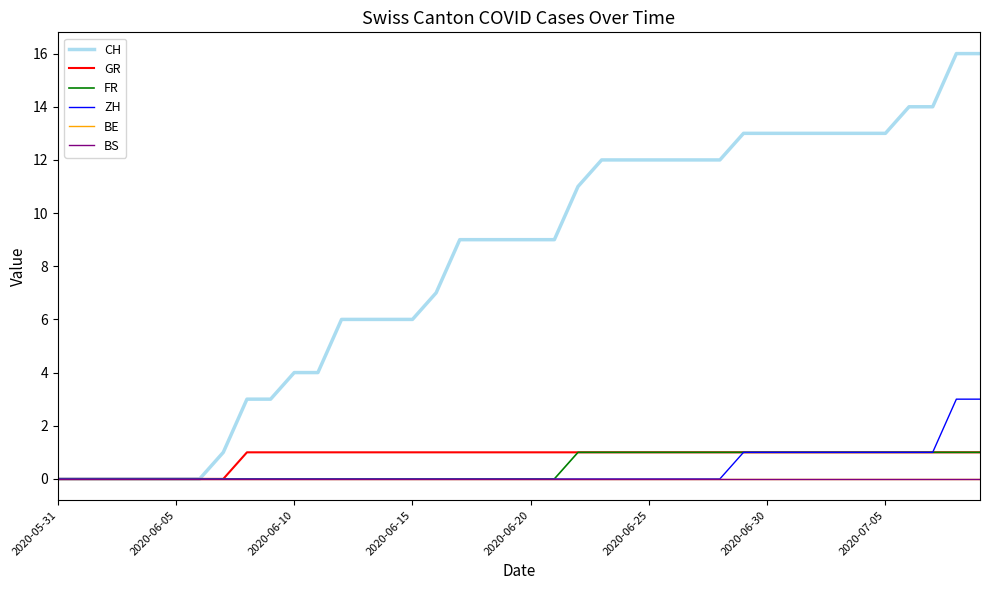

Reading left to right, transcribe all the data shown in this chart.

CH: 0	0	0	0	0	0	0	1	3	3	4	4	6	6	6	6	7	9	9	9	9	9	11	12	12	12	12	12	12	13	13	13	13	13	13	13	14	14	16	16
GR: 0	0	0	0	0	0	0	0	1	1	1	1	1	1	1	1	1	1	1	1	1	1	1	1	1	1	1	1	1	1	1	1	1	1	1	1	1	1	1	1
FR: 0	0	0	0	0	0	0	0	0	0	0	0	0	0	0	0	0	0	0	0	0	0	1	1	1	1	1	1	1	1	1	1	1	1	1	1	1	1	1	1
ZH: 0	0	0	0	0	0	0	0	0	0	0	0	0	0	0	0	0	0	0	0	0	0	0	0	0	0	0	0	0	1	1	1	1	1	1	1	1	1	3	3
BE: 0	0	0	0	0	0	0	0	0	0	0	0	0	0	0	0	0	0	0	0	0	0	0	0	0	0	0	0	0	0	0	0	0	0	0	0	0	0	0	0
BS: 0	0	0	0	0	0	0	0	0	0	0	0	0	0	0	0	0	0	0	0	0	0	0	0	0	0	0	0	0	0	0	0	0	0	0	0	0	0	0	0